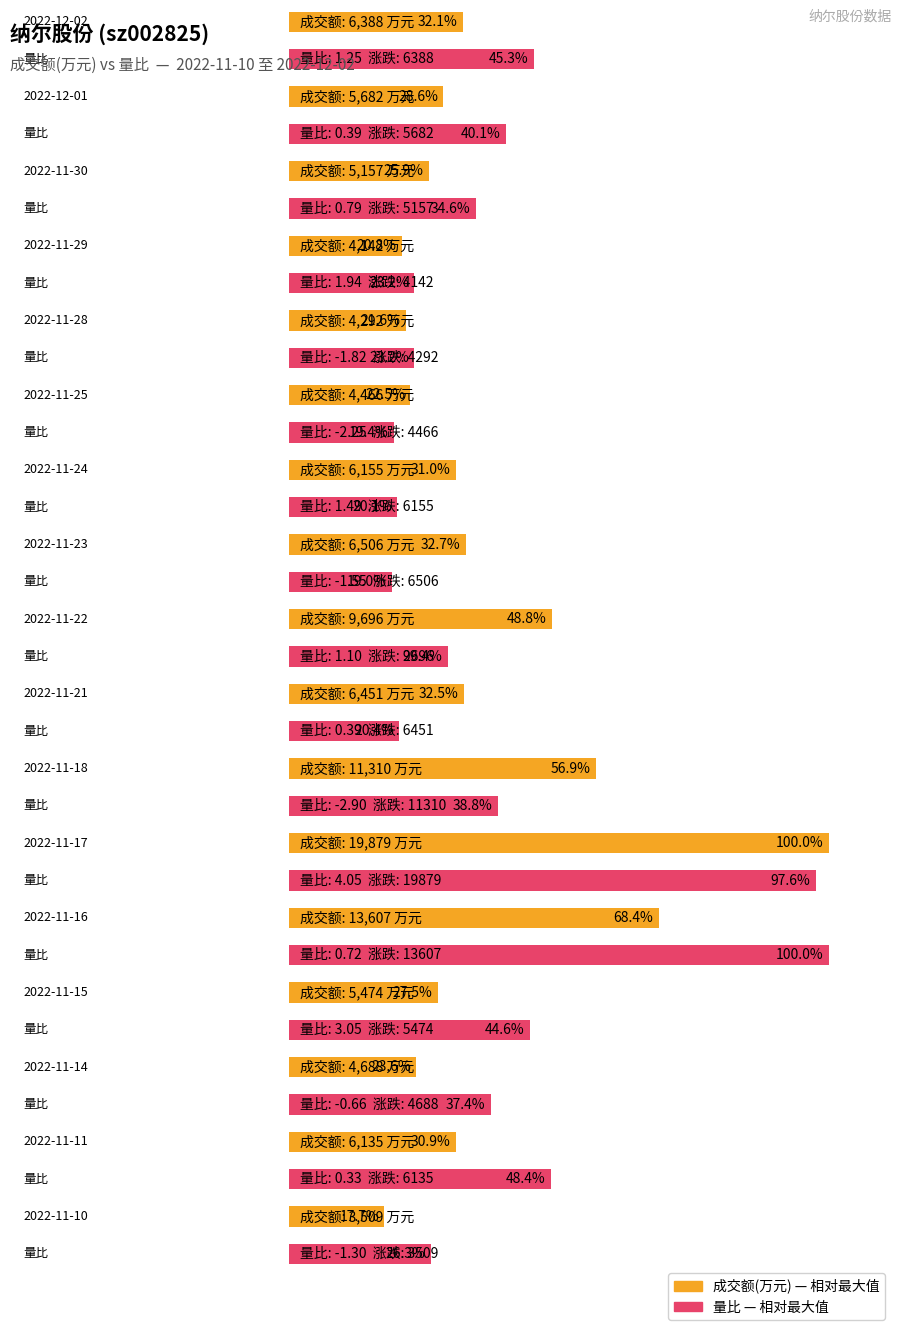

What position from the right is 2022-11-17?

6